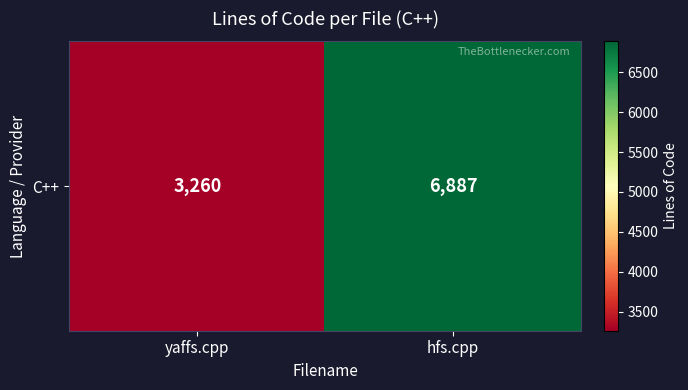

What is the change in value from yaffs.cpp to hfs.cpp?

+3627